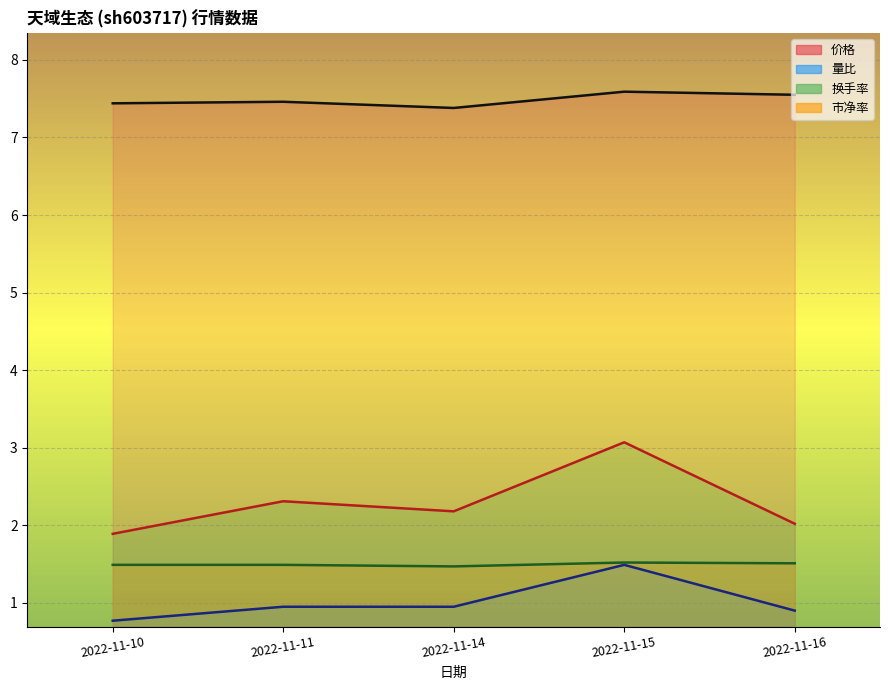

True or false: 换手率 and 市净率 intersect in this chart.

False